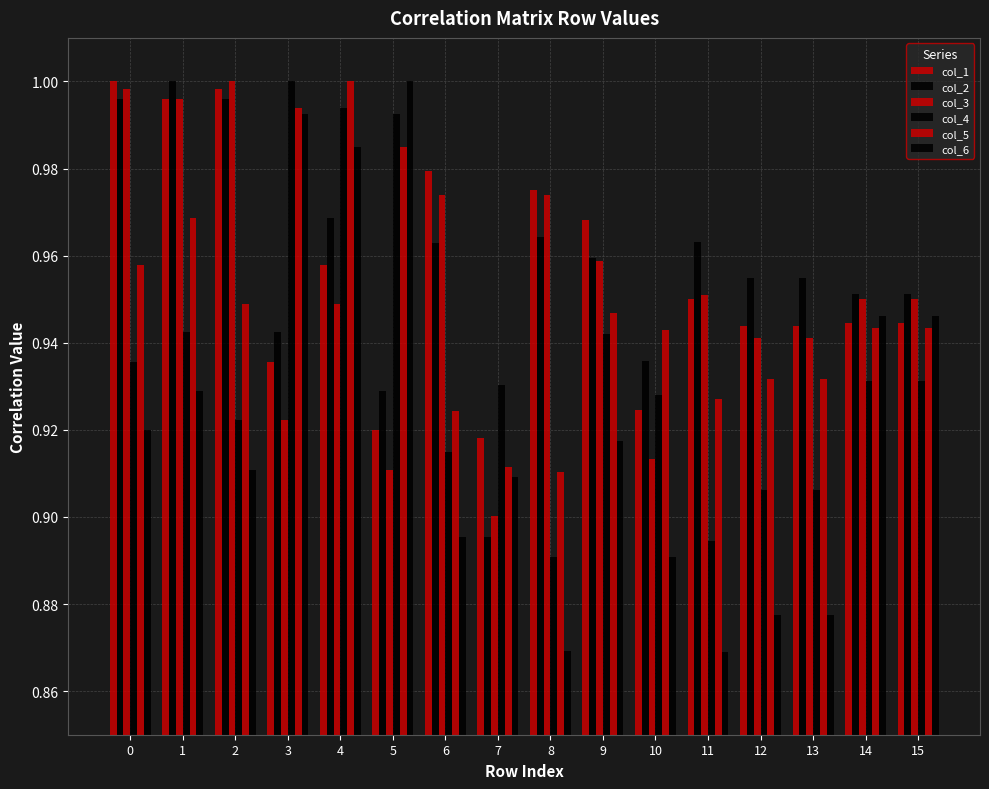

At 7, list the series in order from smallest to largest.

col_2, col_3, col_6, col_5, col_1, col_4